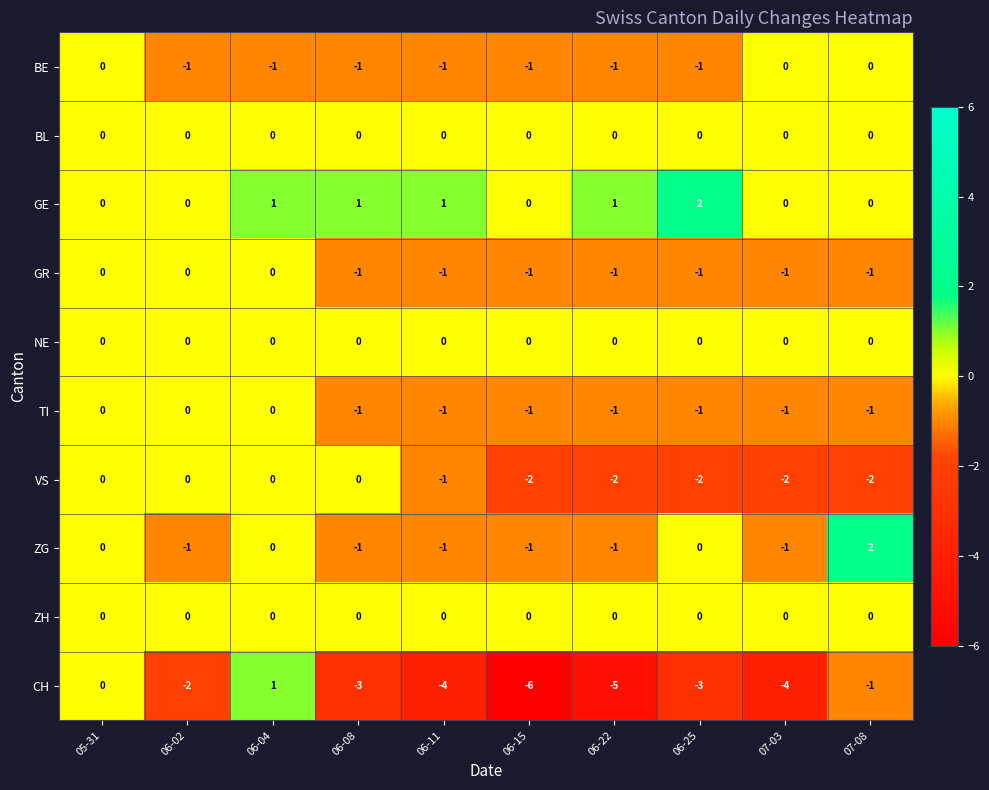

What is the smallest value displayed?

-6